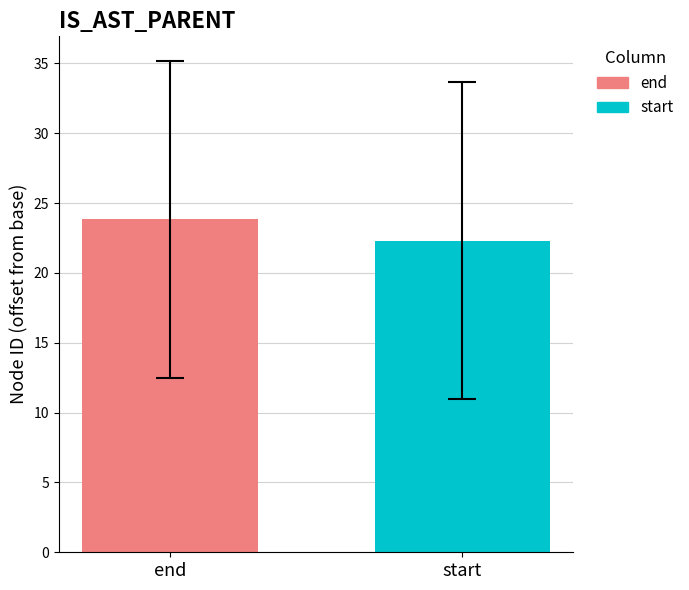

Rank the categories by value from highest to lowest.

end, start